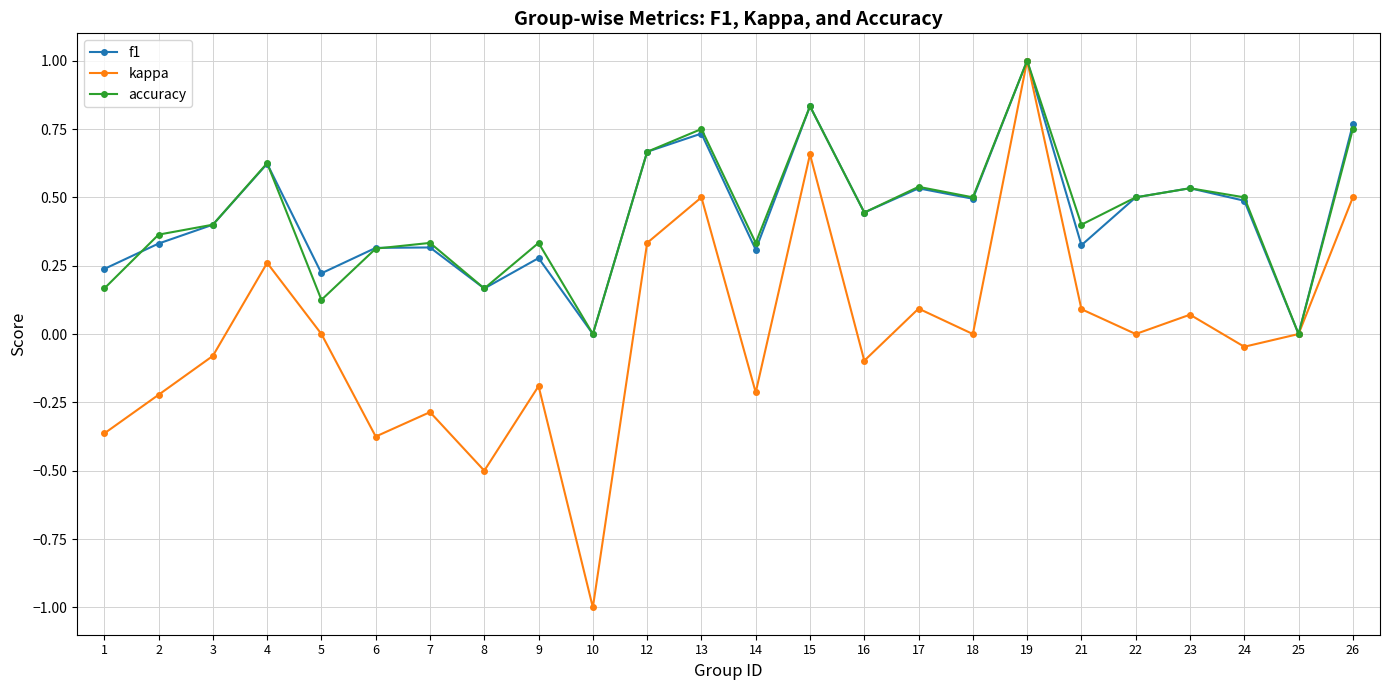

What are all the series names shown in the legend?

f1, kappa, accuracy